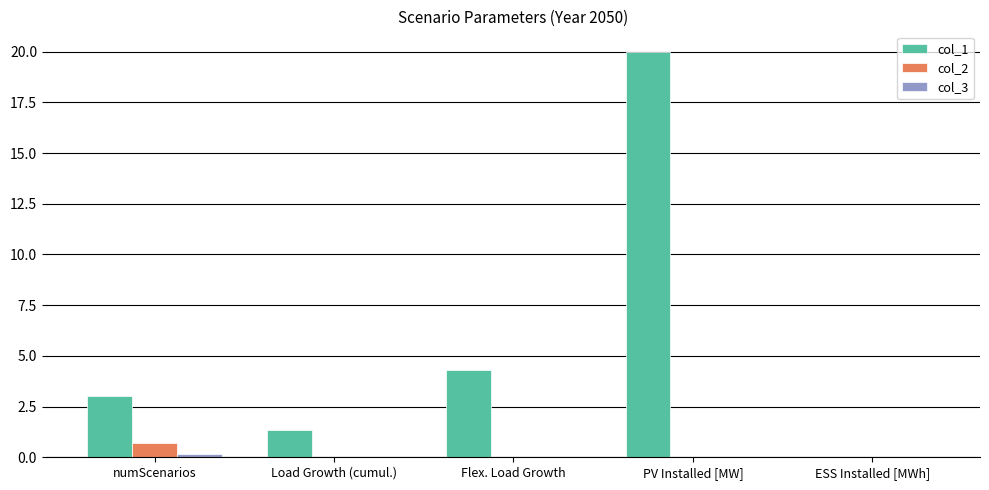

What is the total value across all series at Flex. Load Growth?

4.3